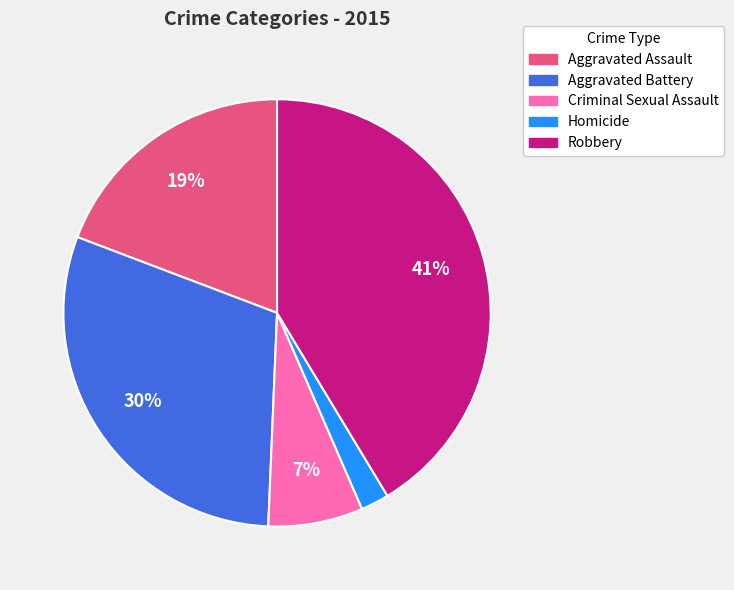

Which category has the biggest portion of the pie?

Robbery